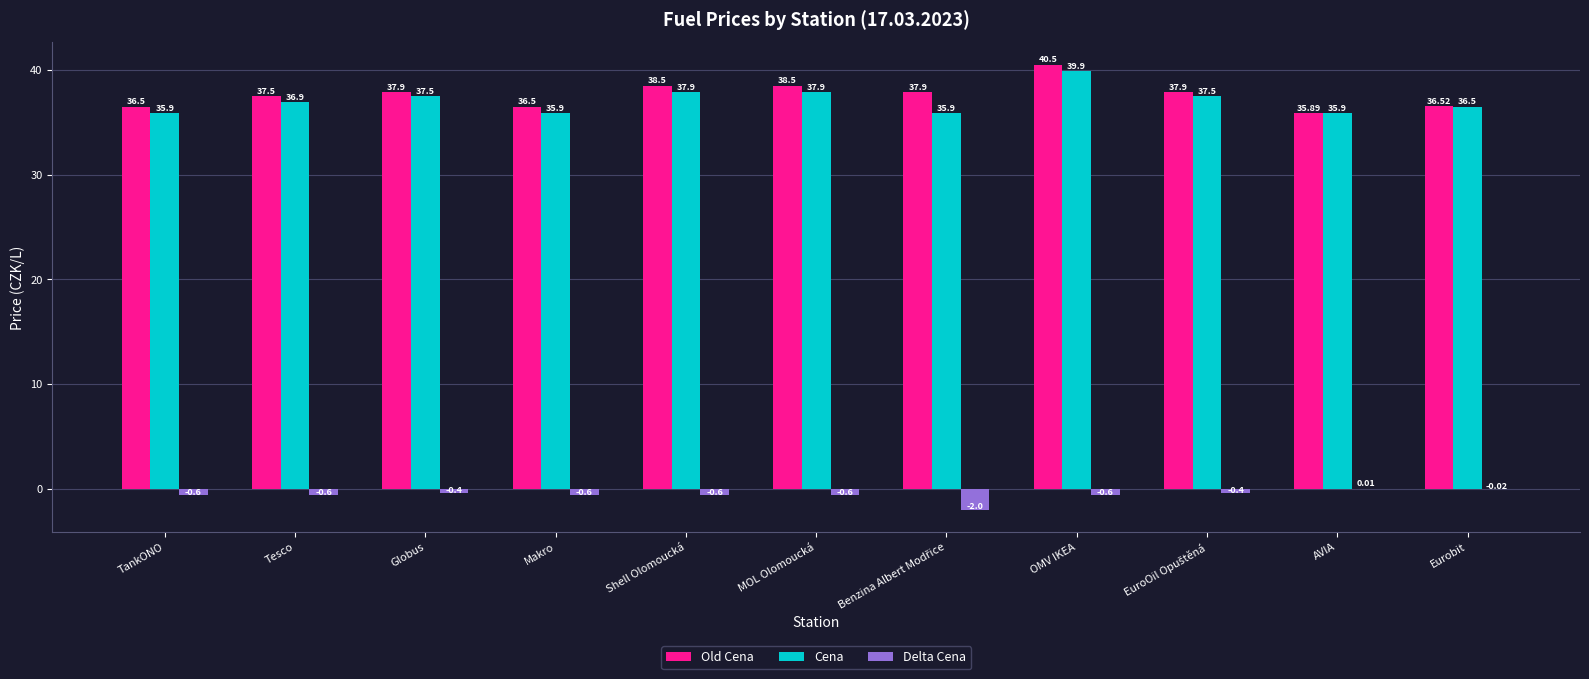

What is the sum of the Cena values at TankONO and Tesco?

72.8